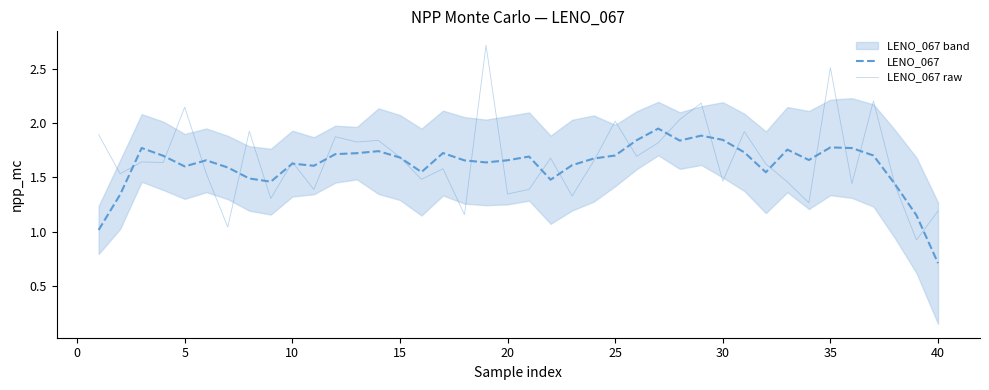

True or false: LENO_067 has a value of 2.5 at 15.

False